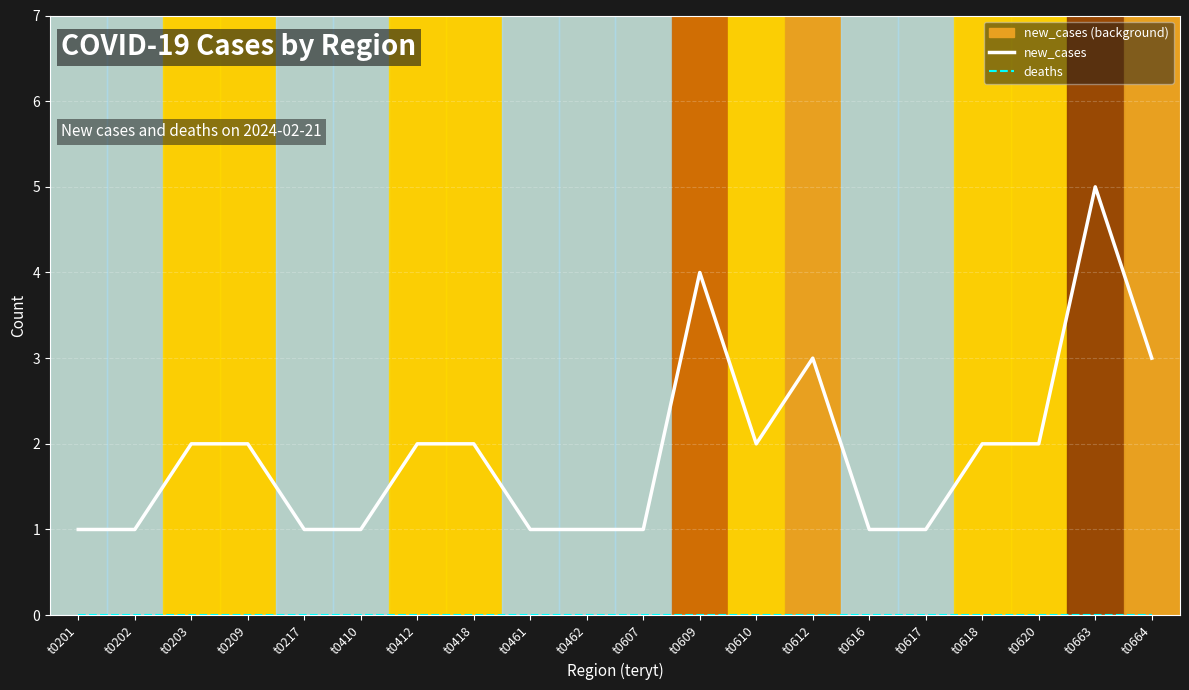

Rank the series by their maximum value, from lowest to highest.

deaths, new_cases